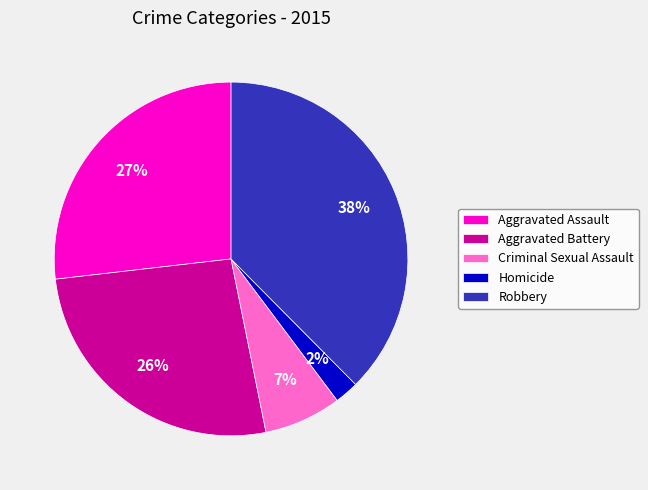

To the nearest percent, what is the difference between the Homicide and Criminal Sexual Assault slice percentages?

5%